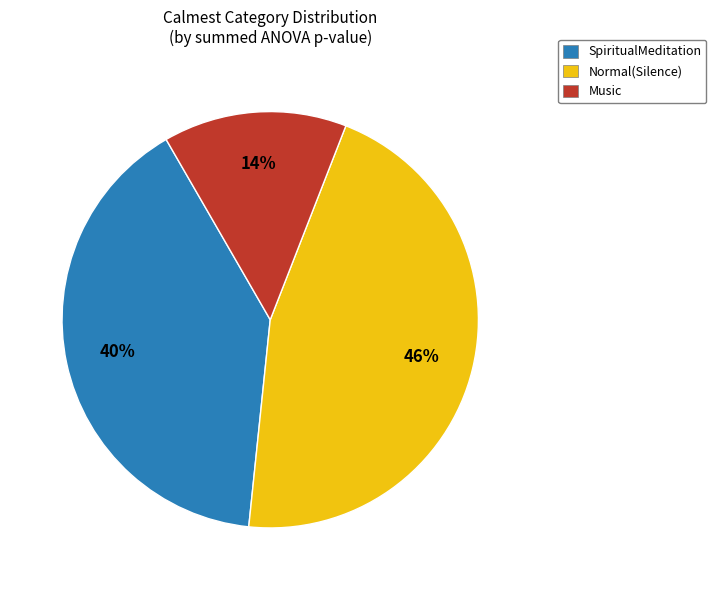

How many slices are in this pie chart?

3